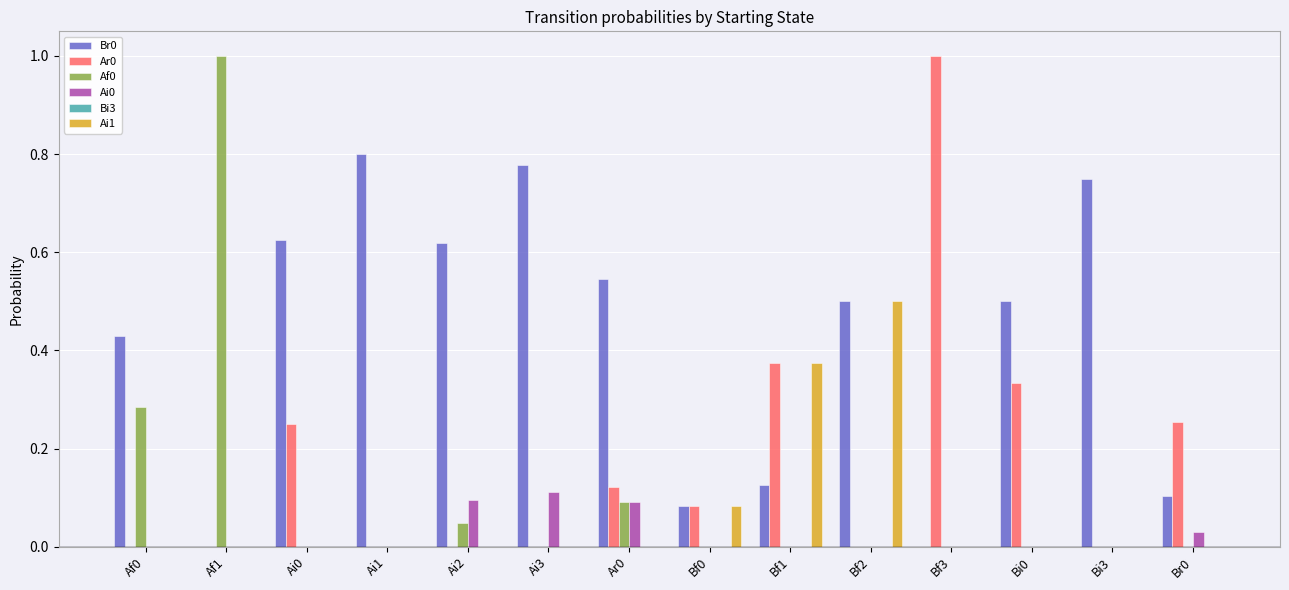

What is the total value across all series at Ai3?

0.9